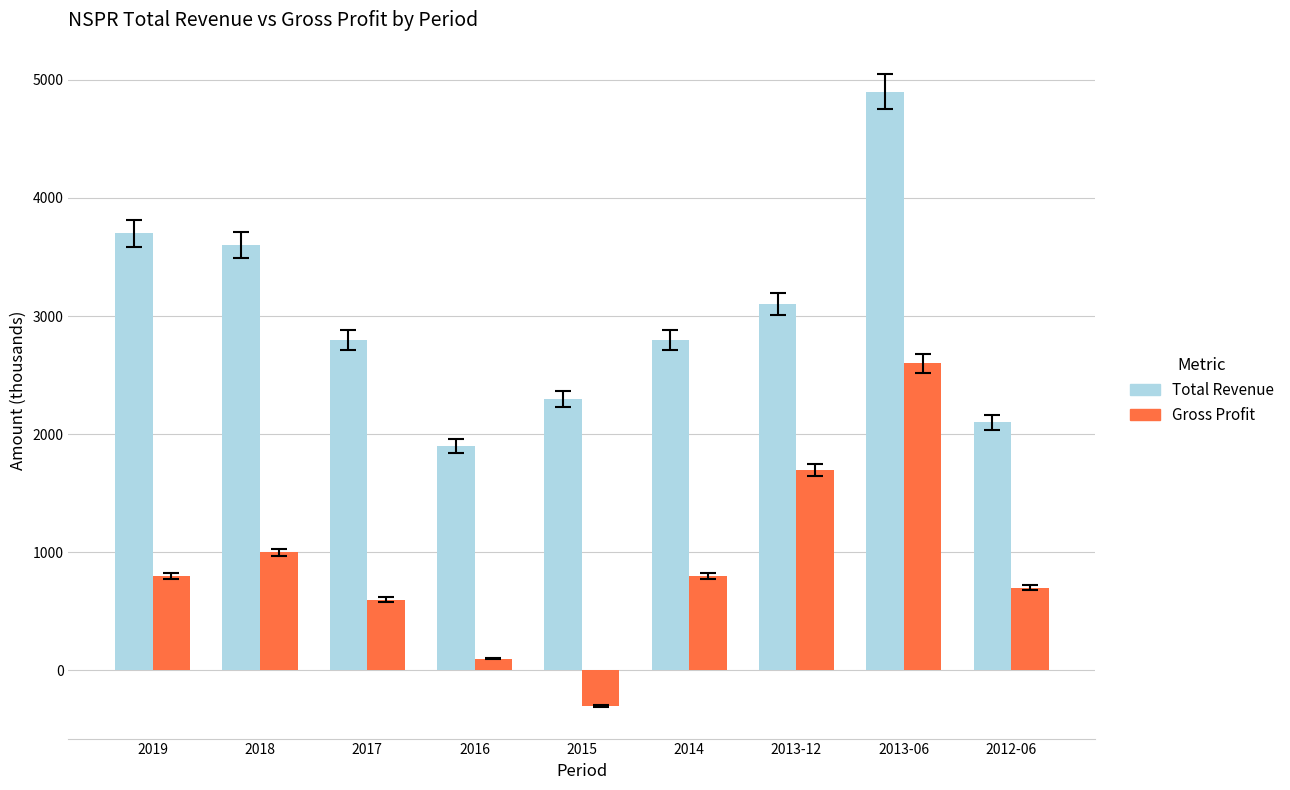

True or false: Total Revenue has a value of 2475 at 2019.

False